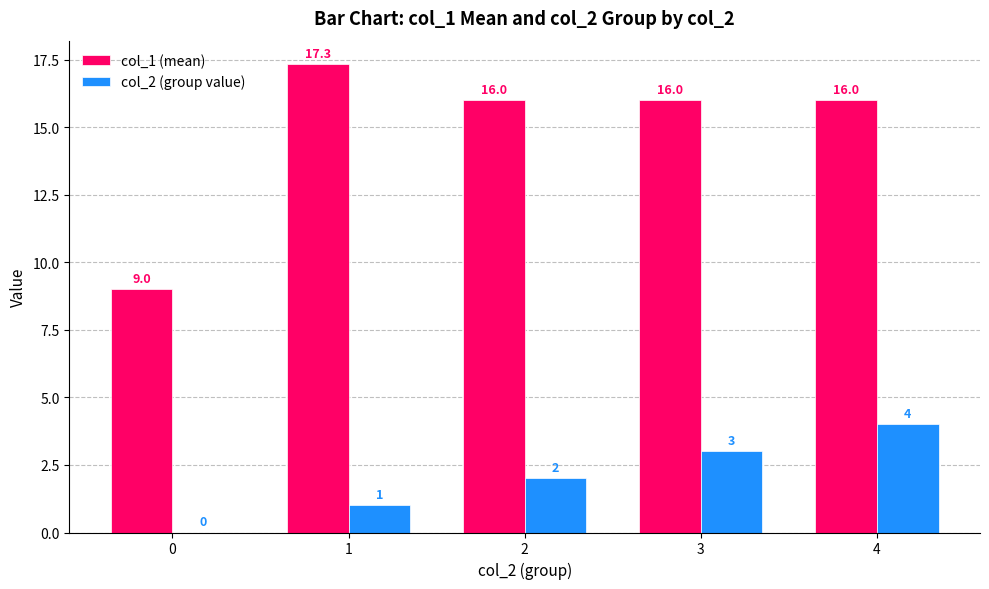

What is the approximate value of col_2 (group value) at 2?

2.0